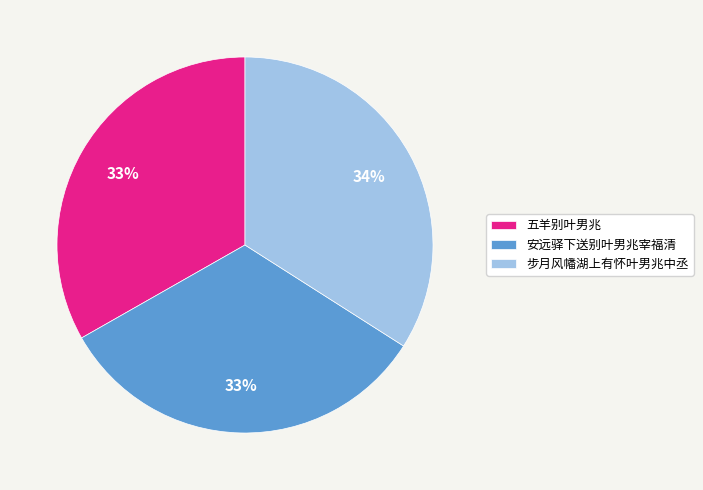

What is the largest slice in the pie chart?

步月风幡湖上有怀叶男兆中丞